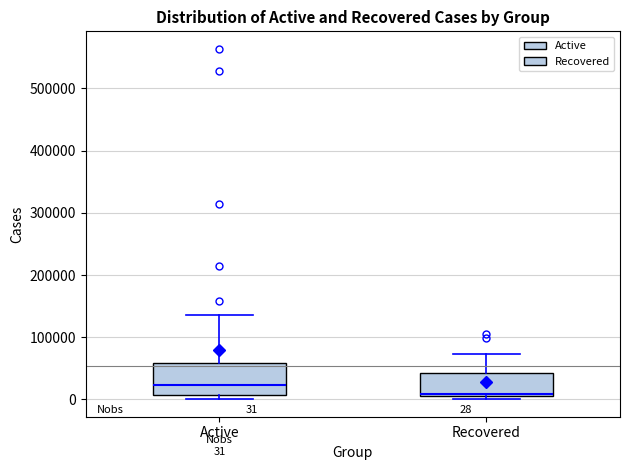

Which box is the tallest, from its lower edge to its upper edge?

Active